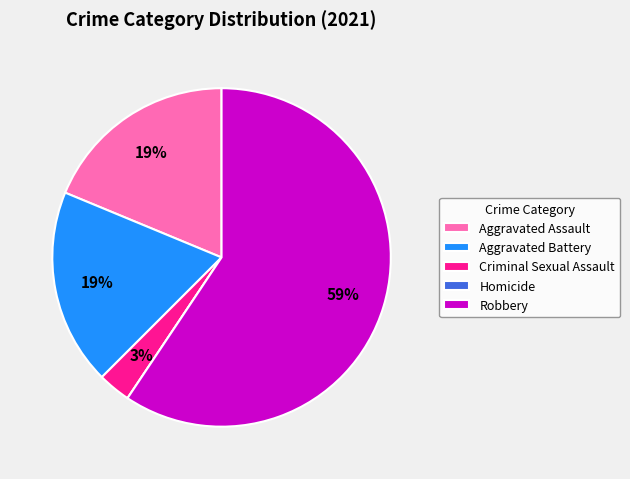

Which slice is the largest?

Robbery